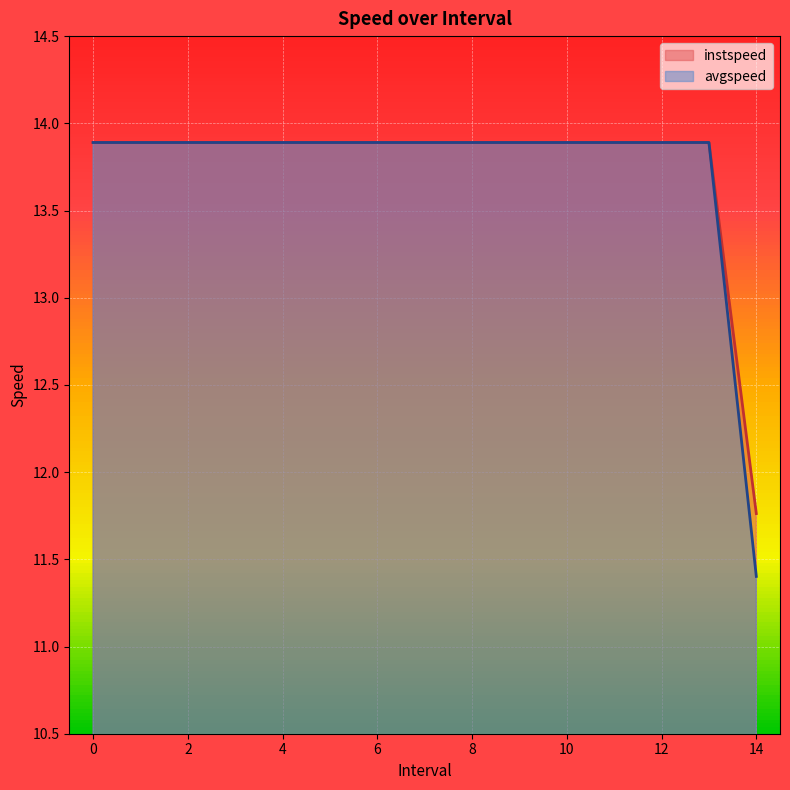

Is it true that instspeed equals 9.2 at 7?

False